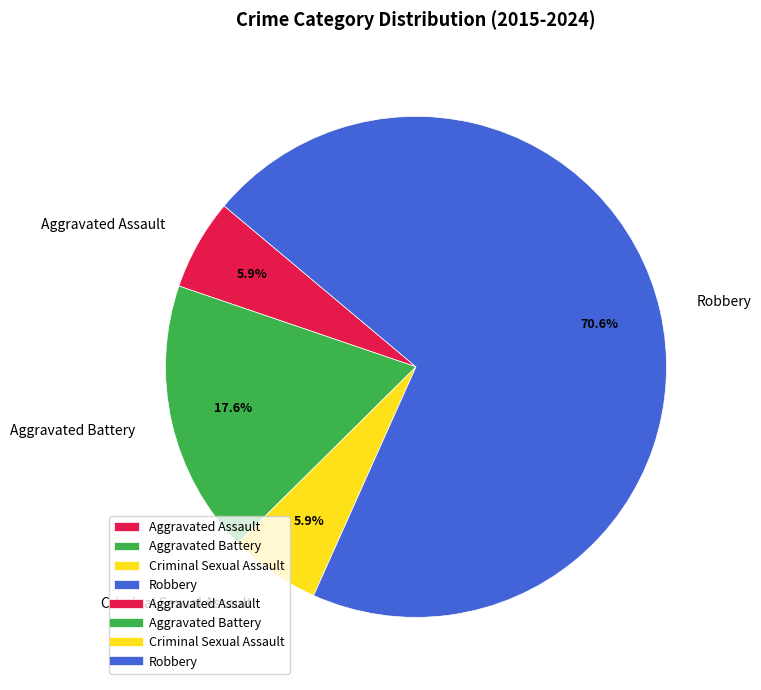

How many segments does this pie chart have?

4